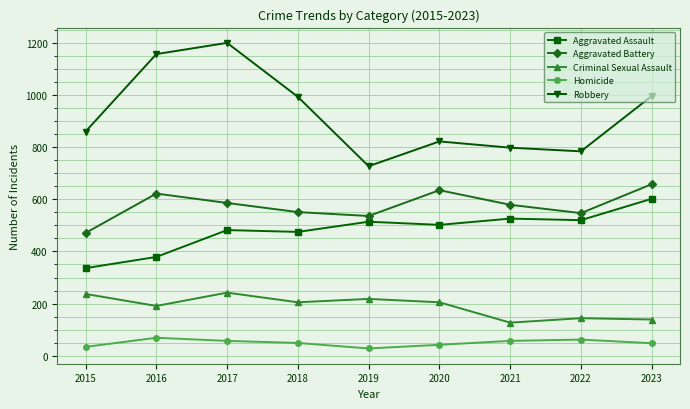

True or false: Robbery has a value of 557 at 2021.

False